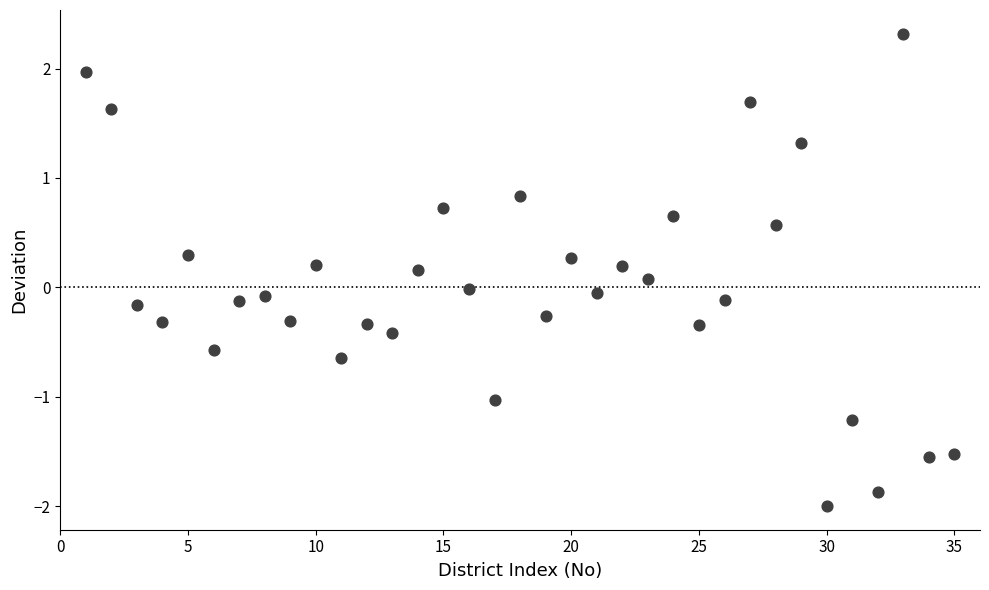

What is the range of X values (max minus min)?

34.0